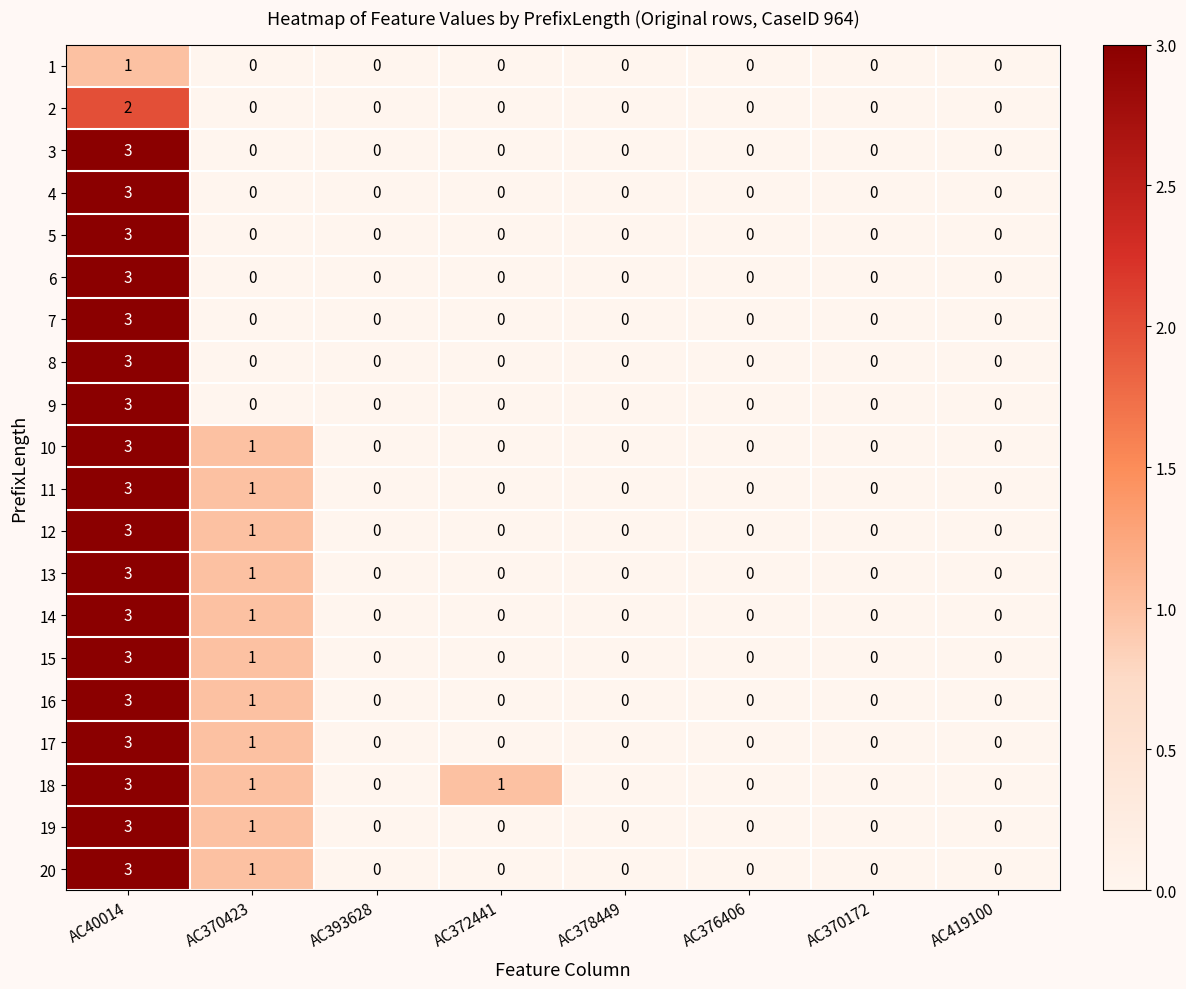

What is the maximum value shown in the chart?

3